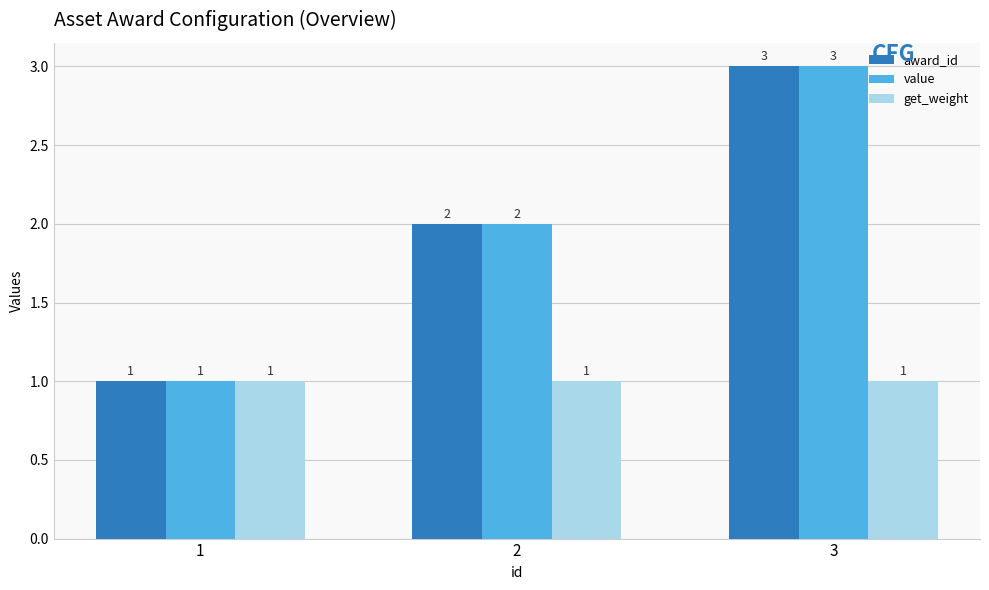

What is the total value across all series at 2?

5